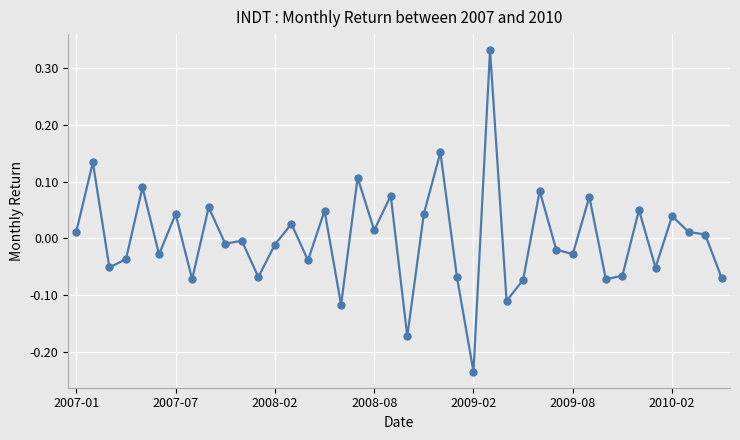

What is the difference between the maximum and second lowest values?

0.5